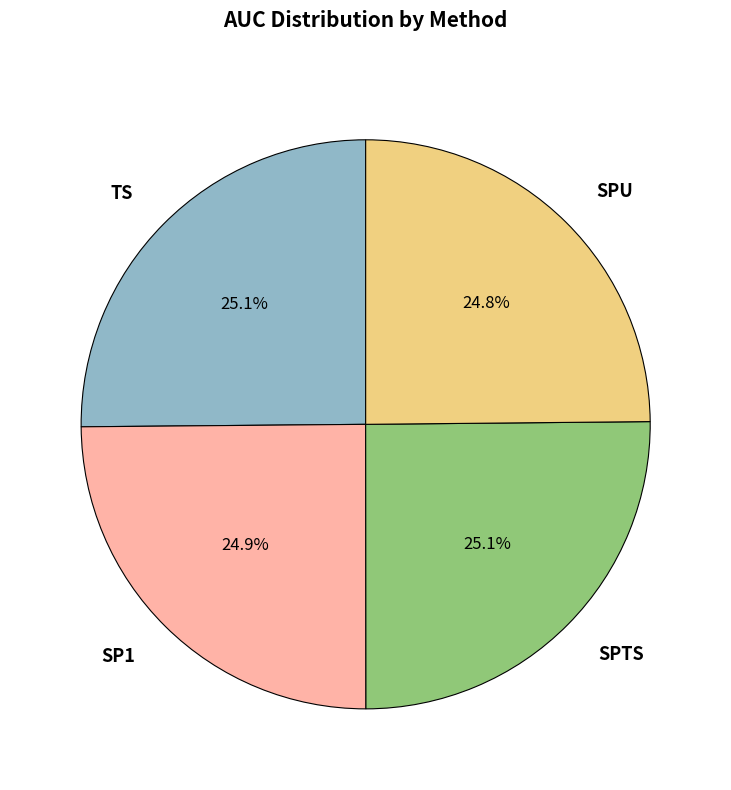

To the nearest percent, what is the combined percentage of TS and SPTS?

50%